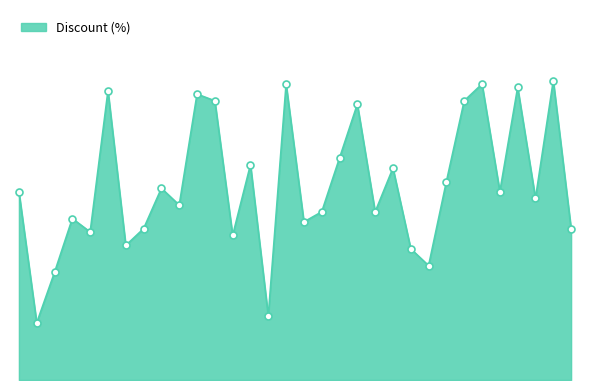

Does the chart have visible grid lines?

No